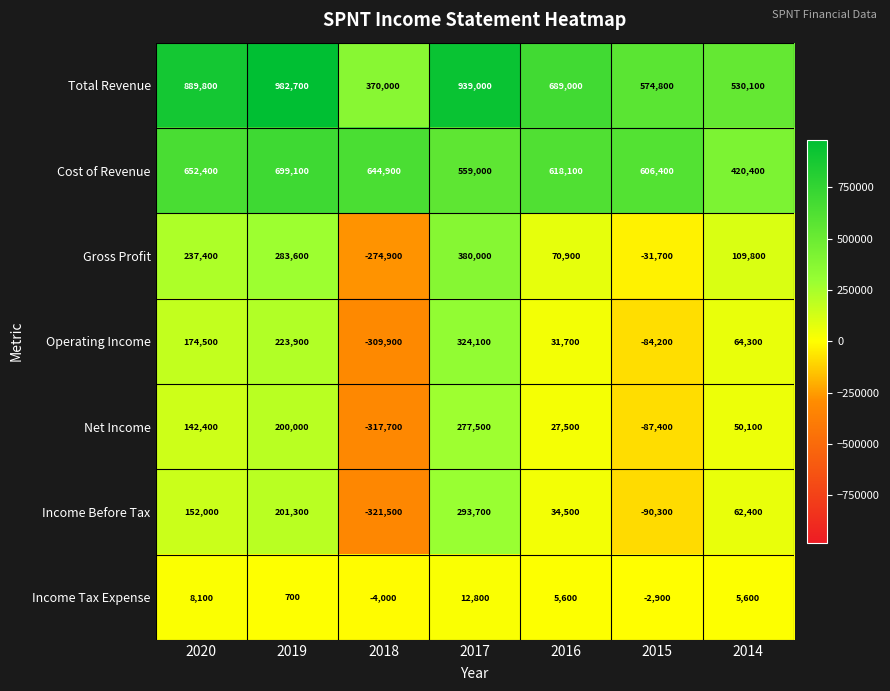

Which label corresponds to the smallest value in the chart?

2018